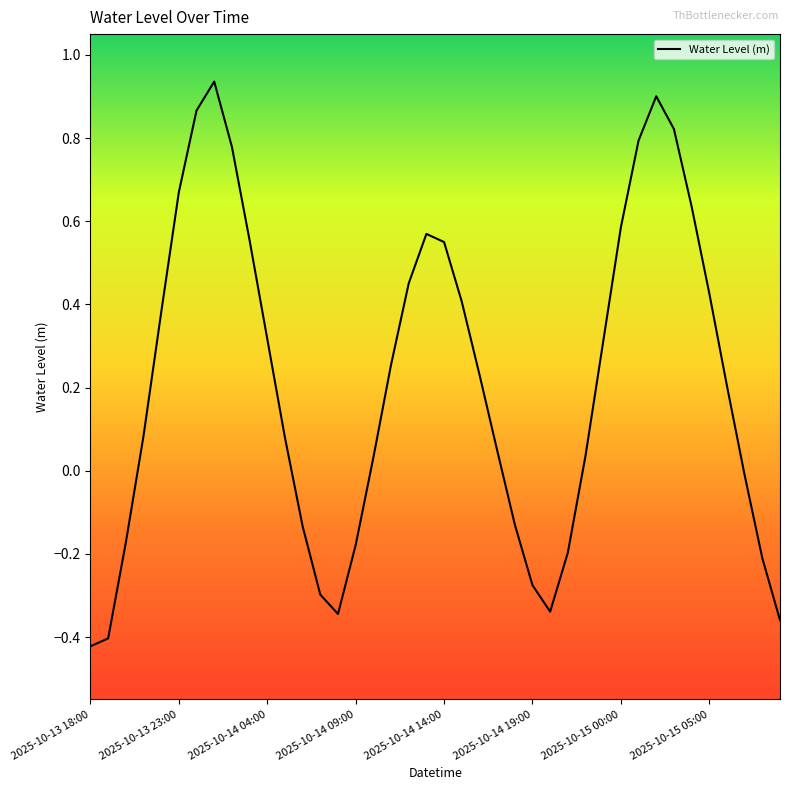

What is the difference between the maximum and minimum values?

1.4